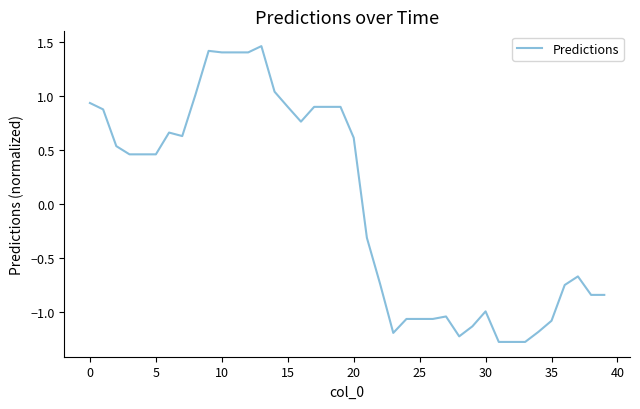

Does the chart display data point markers on the line(s)?

No